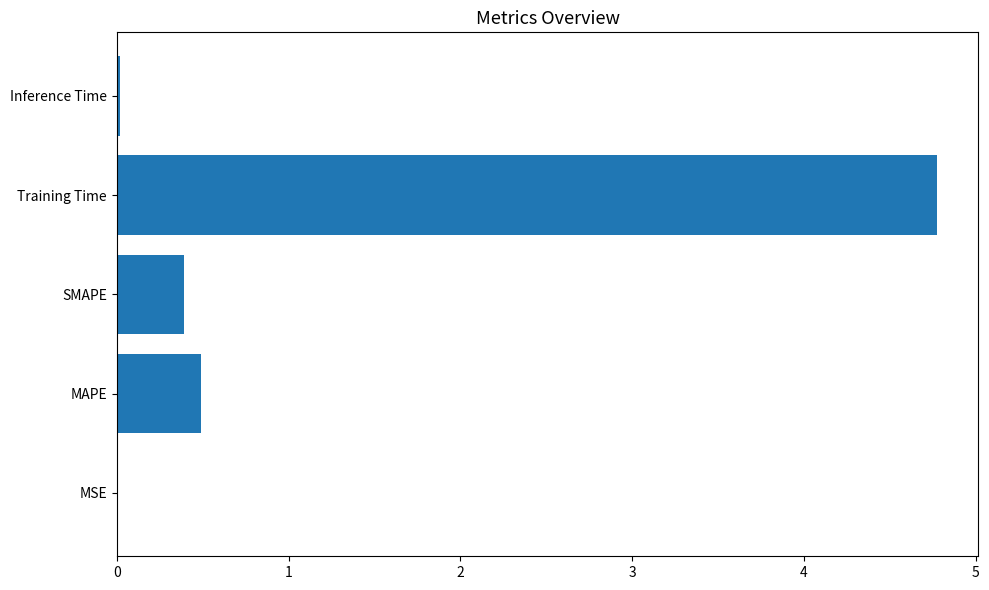

Which has a higher value, Training Time or MAPE?

Training Time